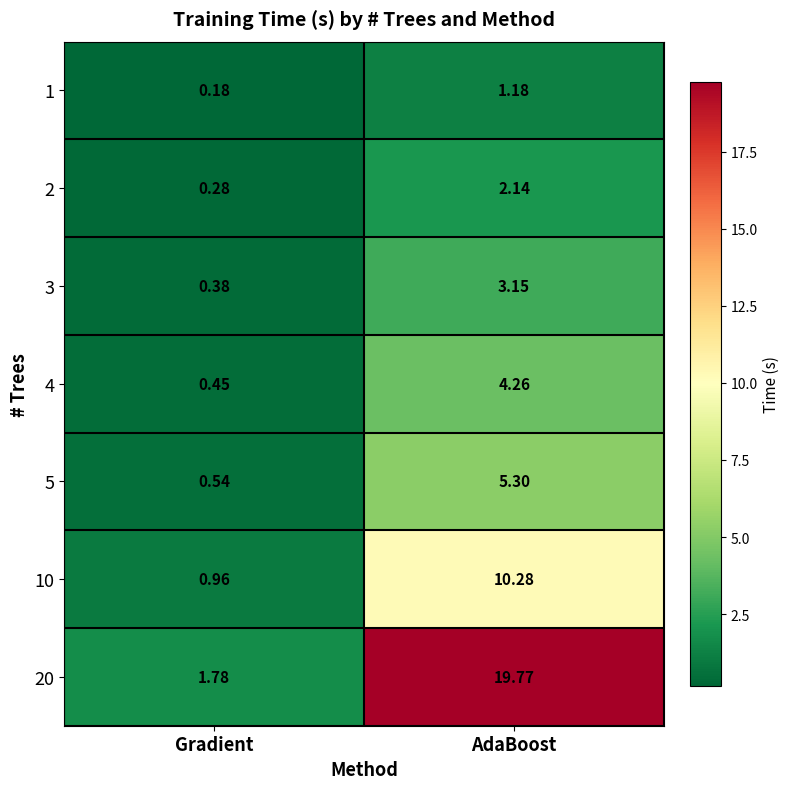

Where does the 20 series first go above 19?

AdaBoost